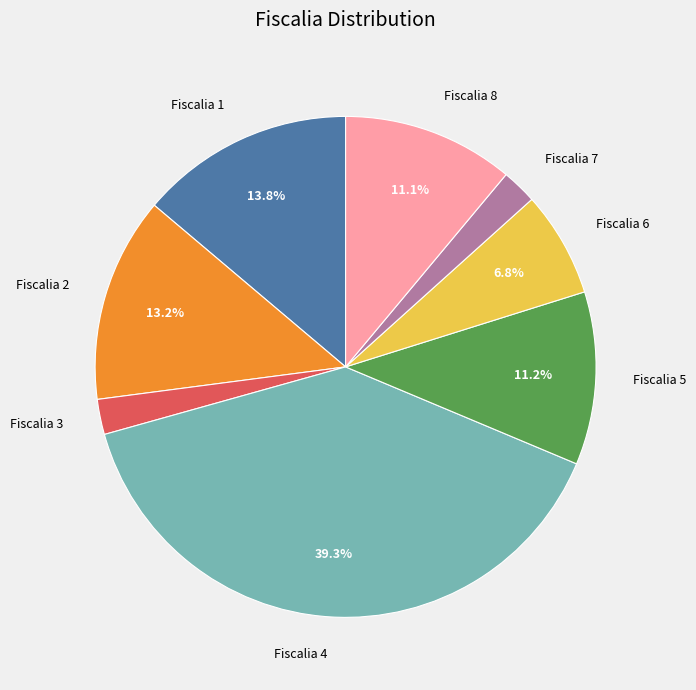

Does any single category account for the majority?

No